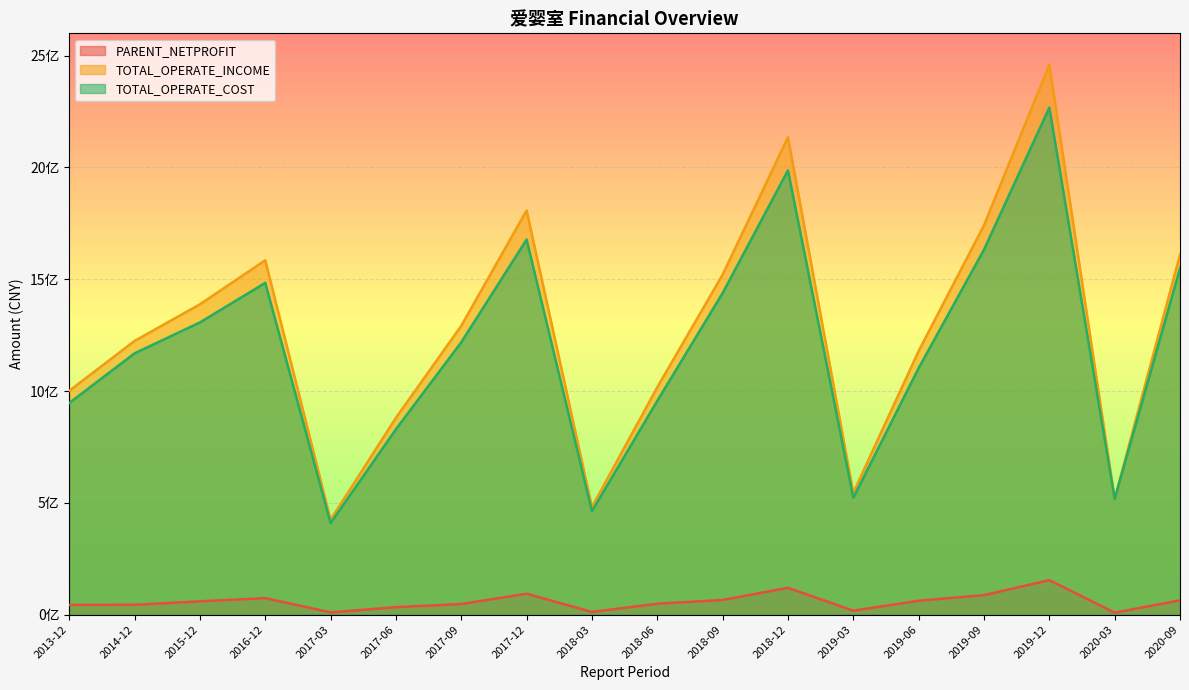

True or false: PARENT_NETPROFIT has a value of 73989572.4 at 2016-12.

True